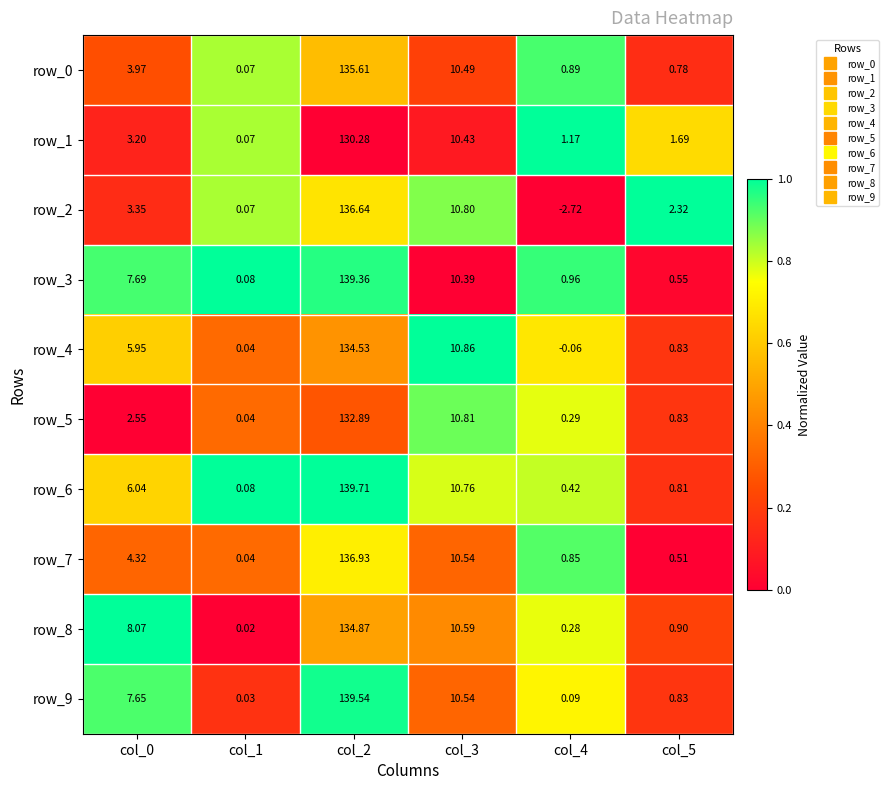

Is the value of row_6 at col_0 greater than the value of row_4 at col_5?

Yes